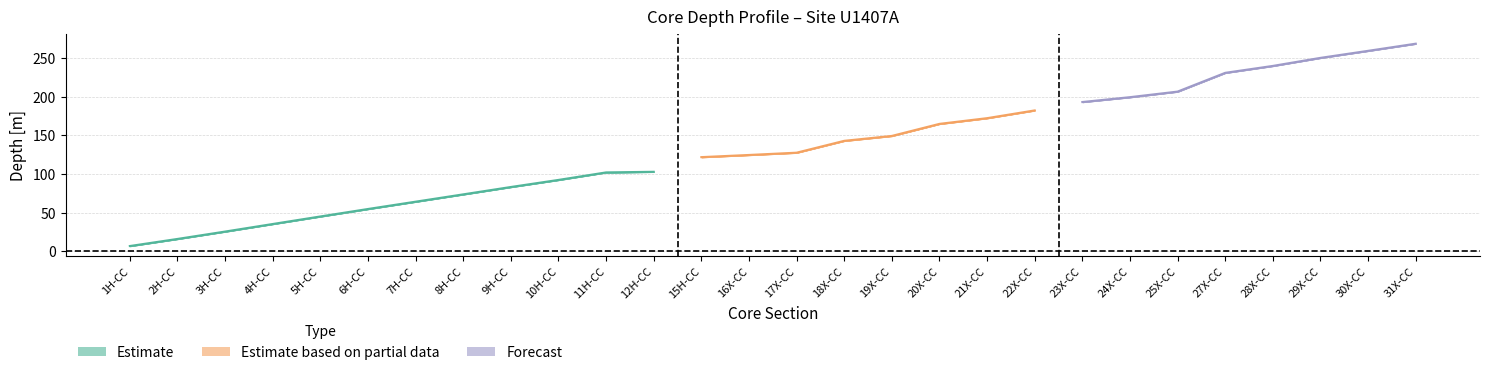

True or false: Top Depth [m] has a value of 80.0 at 6H-CC.

False